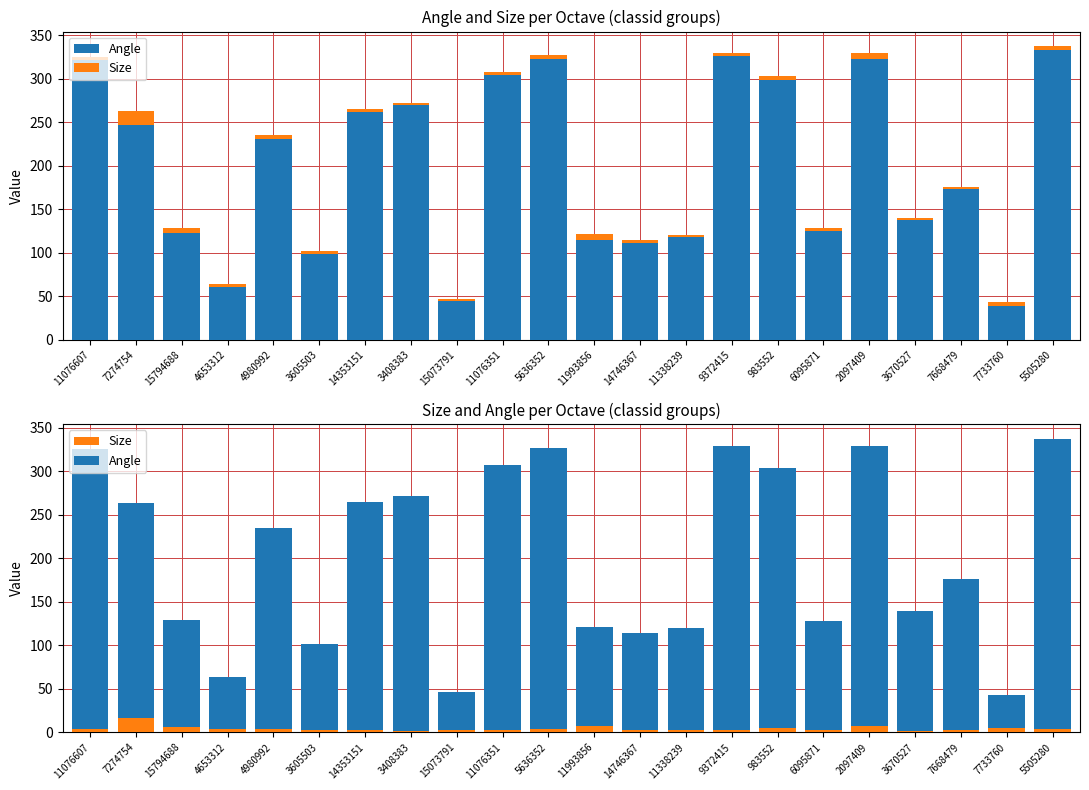

What is the minimum value shown in the chart?

1.9